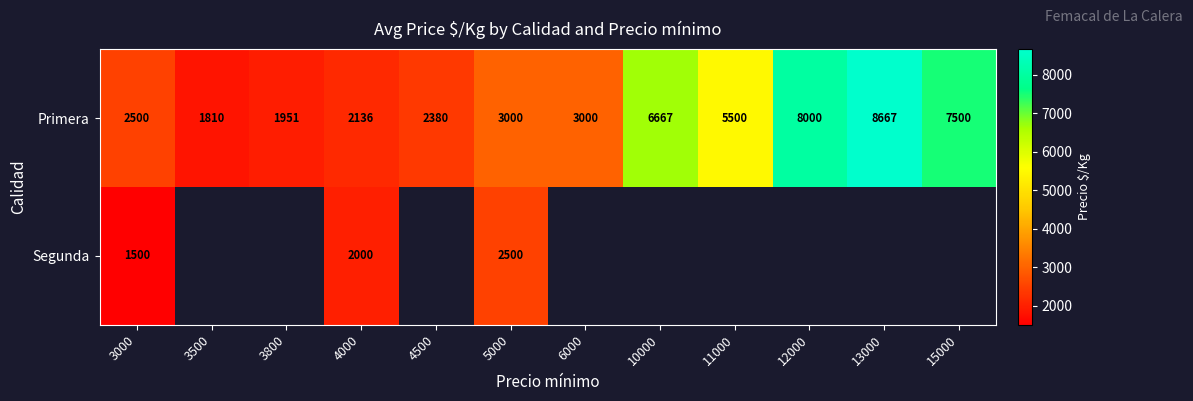

True or false: Primera has a value of 4279.5 at 15000.

False